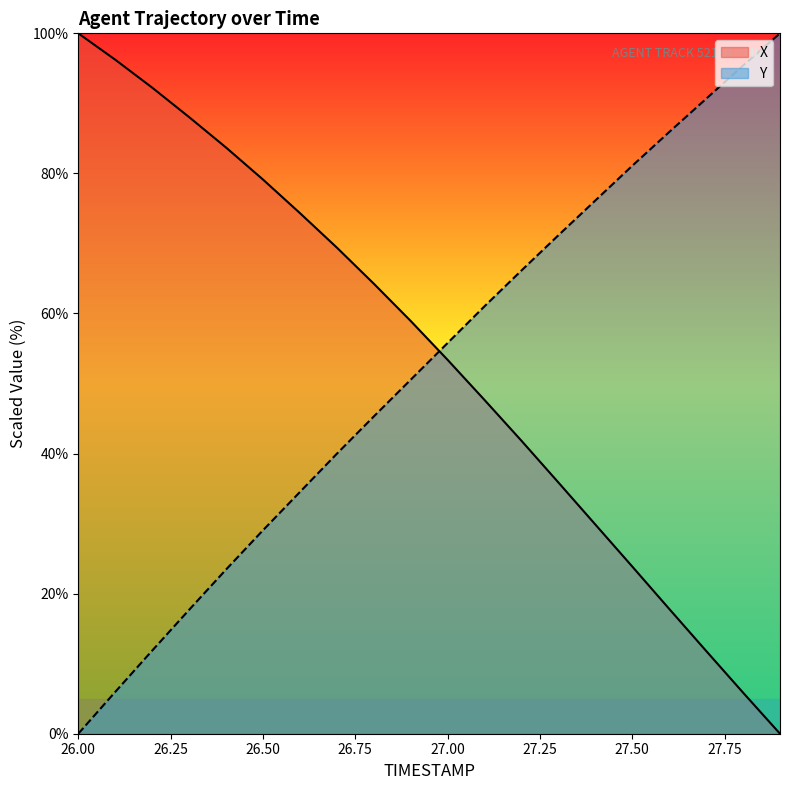

Which category has the lowest value in the Y series?

26.00